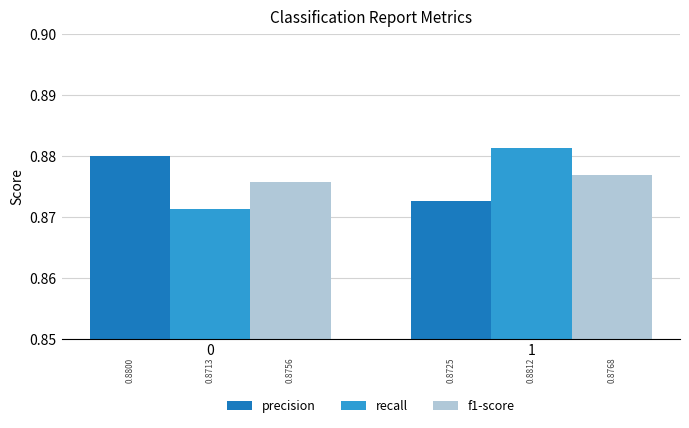

Is the value of f1-score at 1 greater than the value of recall at 1?

No